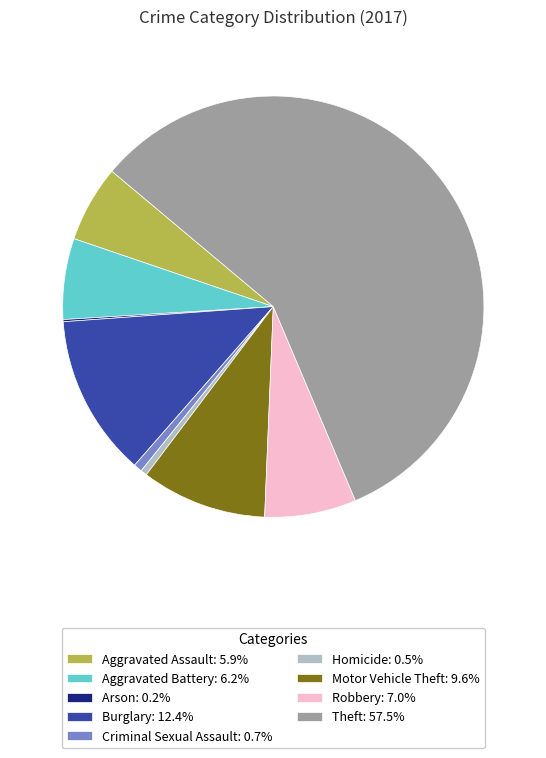

Do Burglary and Theft together represent more than half of the pie?

Yes